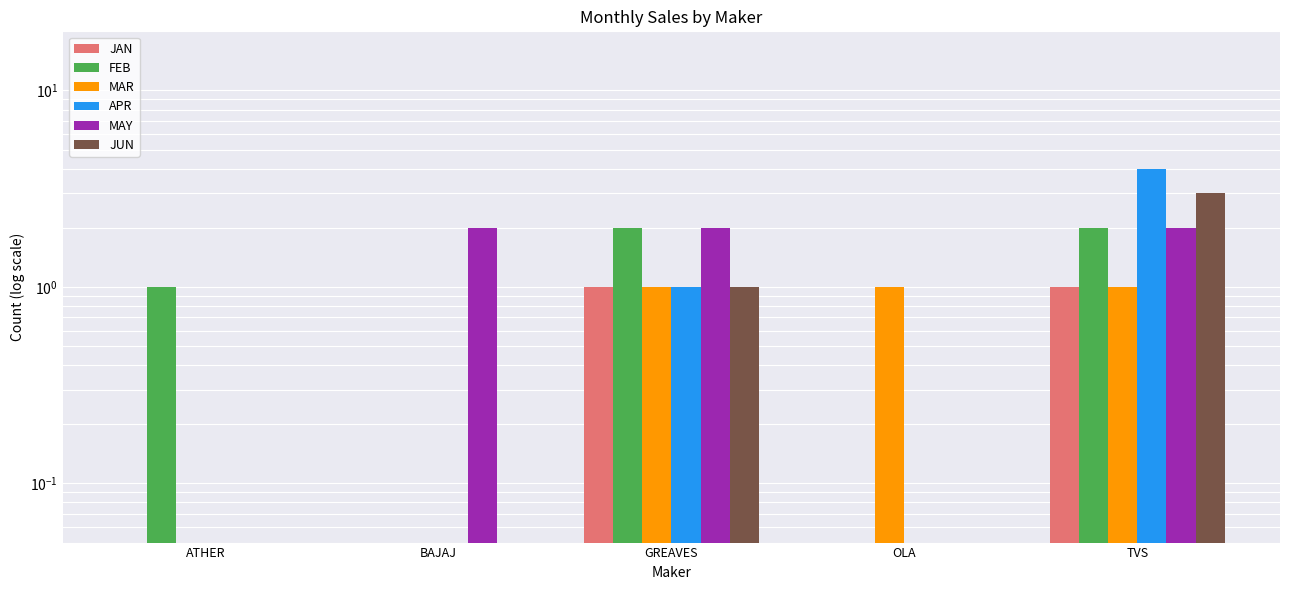

Is it true that APR equals 1.5 at GREAVES?

False